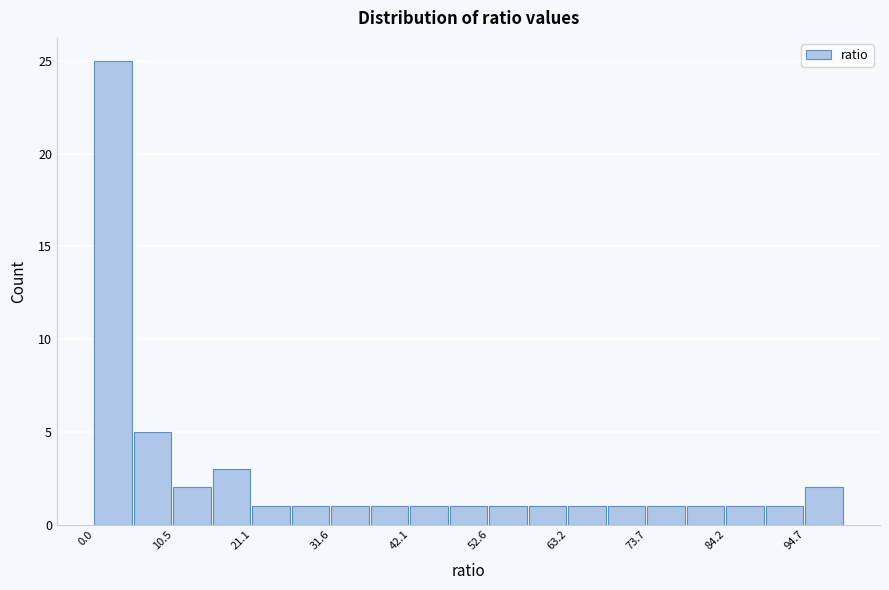

Around what value on the x-axis is the tallest bar? Give the approximate position of its centre, as read against the axis.

2